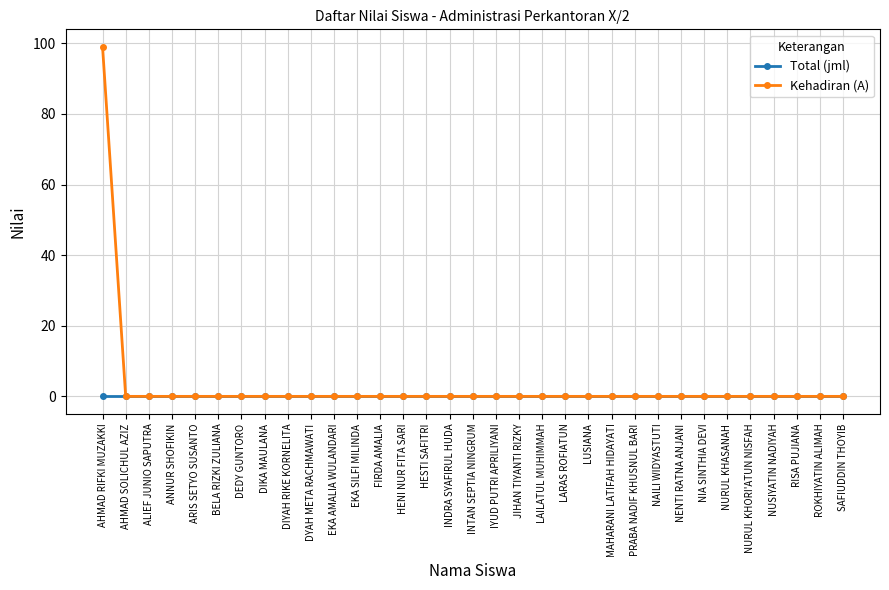

Is it true that Kehadiran (A) equals 0 at NURUL KHASANAH?

True